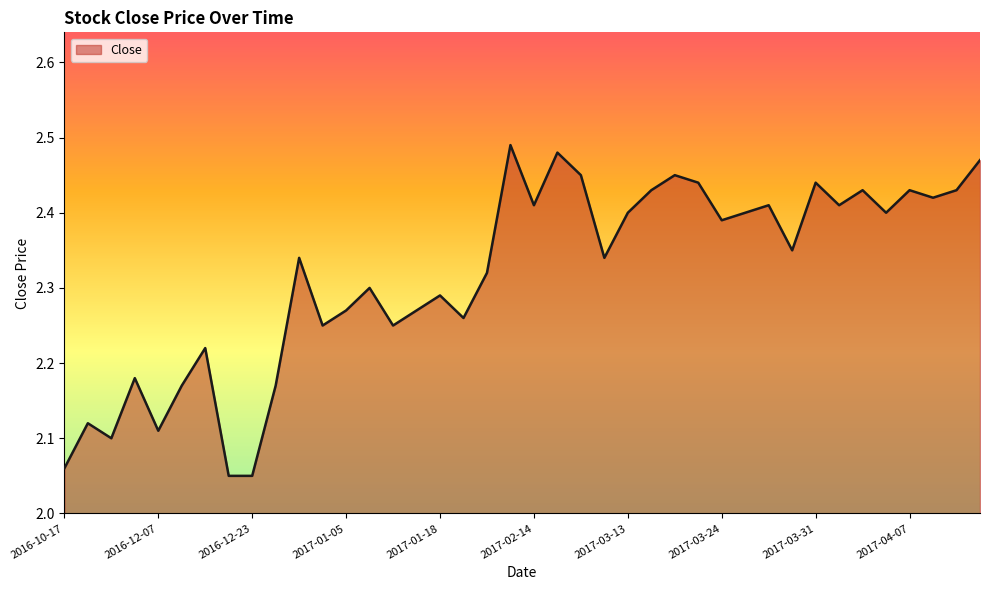

What is the difference between the maximum and minimum values?

0.4